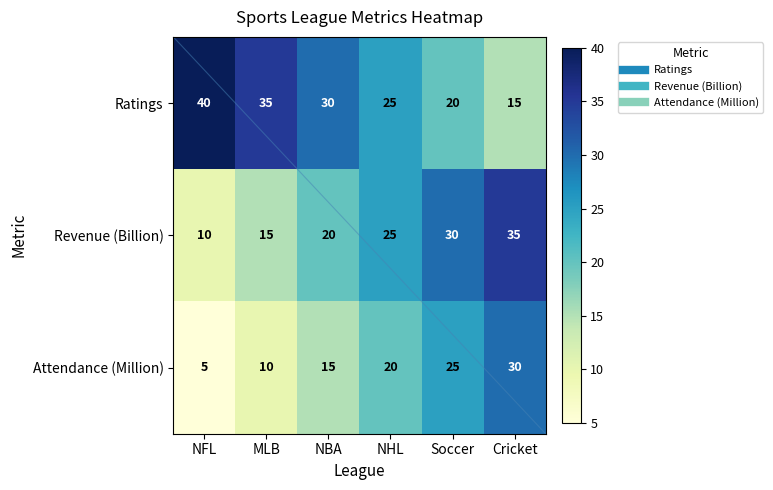

What is the sum of all Attendance (Million) values?

105